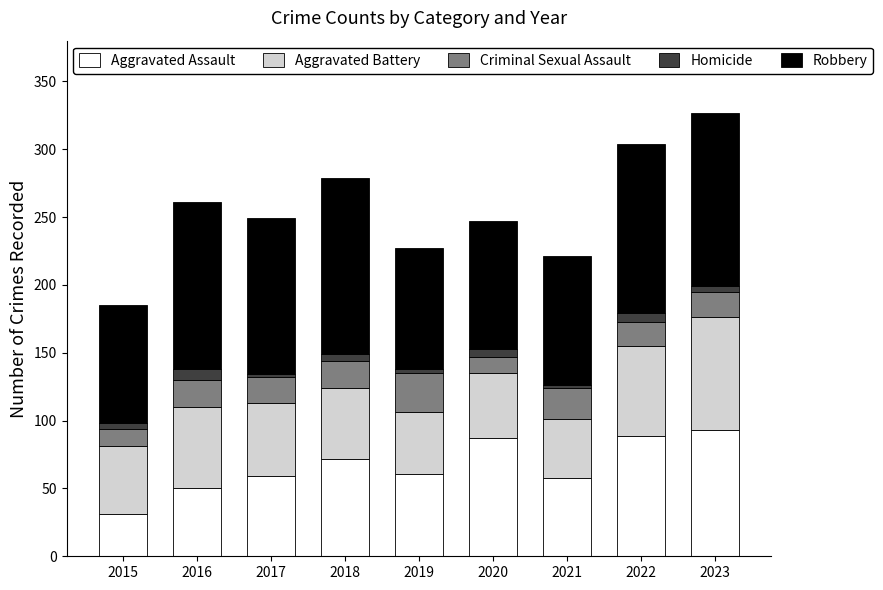

What is the difference between the maximum and minimum values in the Aggravated Assault series?

62